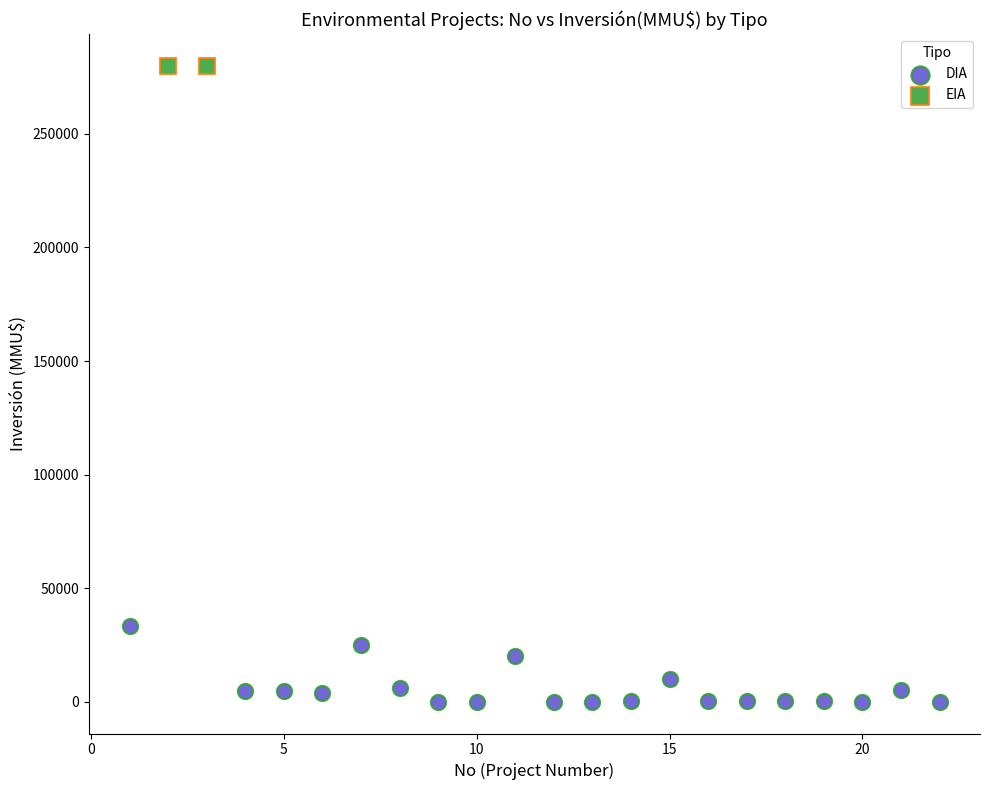

What are all the series names shown in the legend?

DIA, EIA